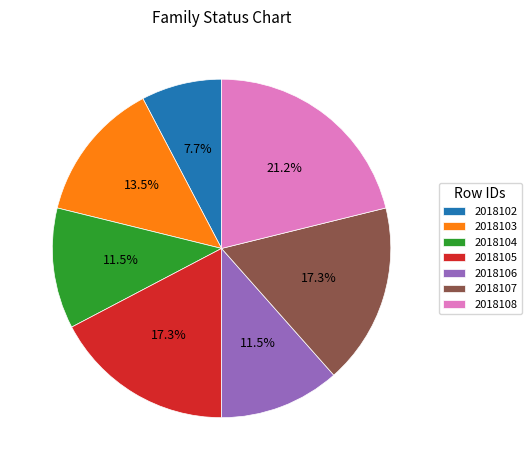

What percentage is NOT represented by 2018102?

92.3%